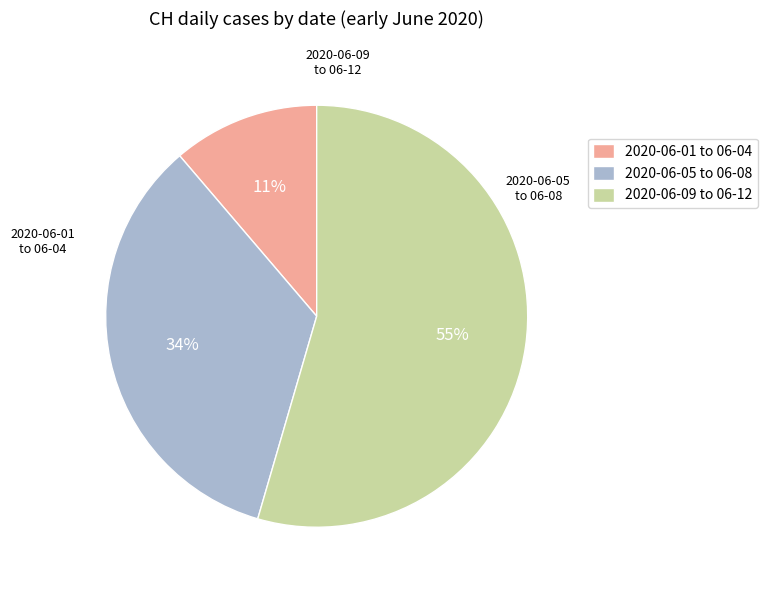

Which slice is the smallest?

2020-06-01 to 06-04